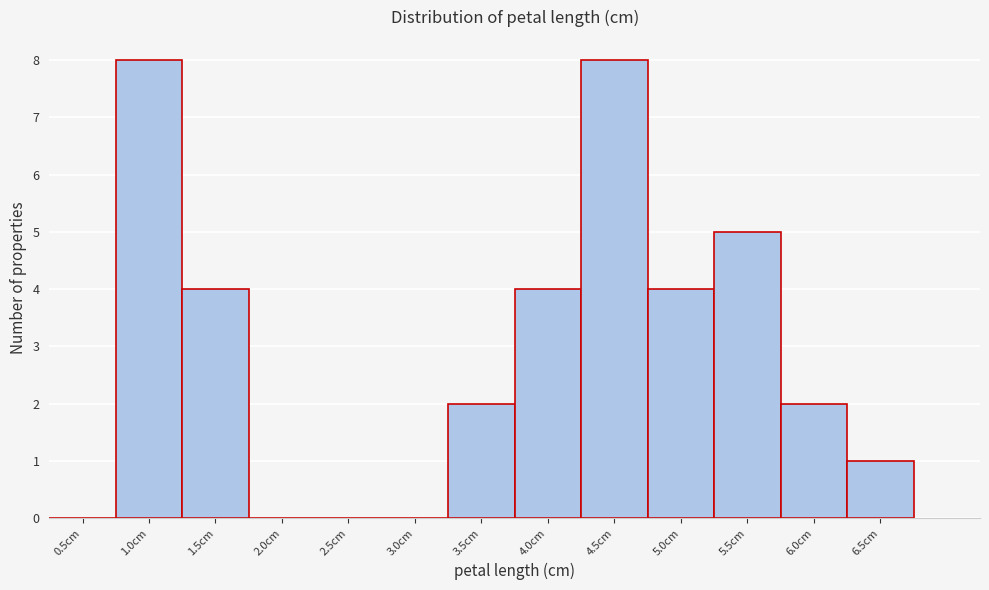

Reading left to right, extract all data points from this chart.

0.5cm=0	1.0cm=8	1.5cm=4	2.0cm=0	2.5cm=0	3.0cm=0	3.5cm=2	4.0cm=4	4.5cm=8	5.0cm=4	5.5cm=5	6.0cm=2	6.5cm=1